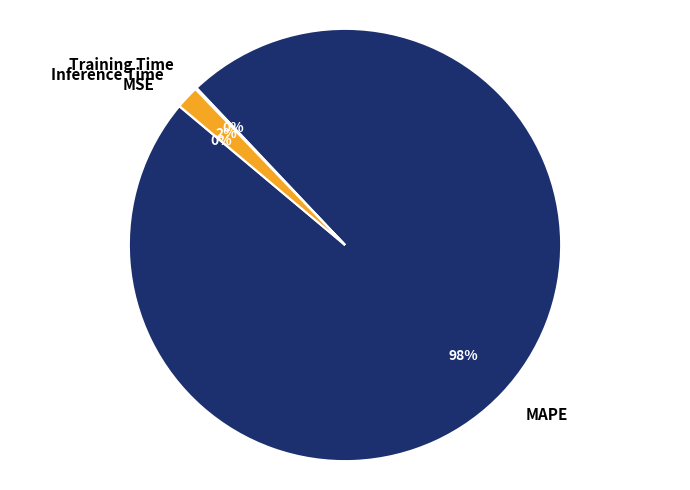

To the nearest percent, what is the difference between the largest and smallest slice percentages?

98%